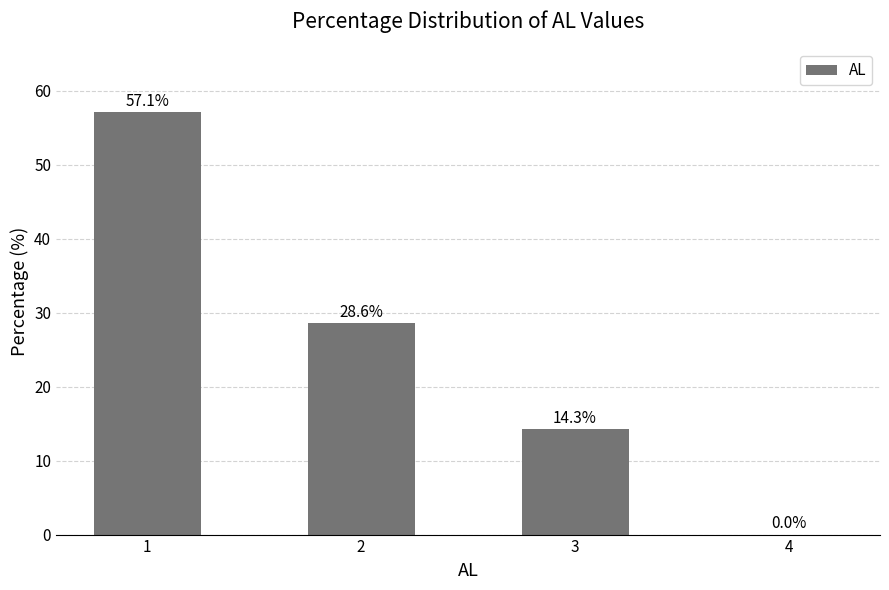

Reading left to right, what are all the values shown in this chart?

57.1	28.6	14.3	0.0